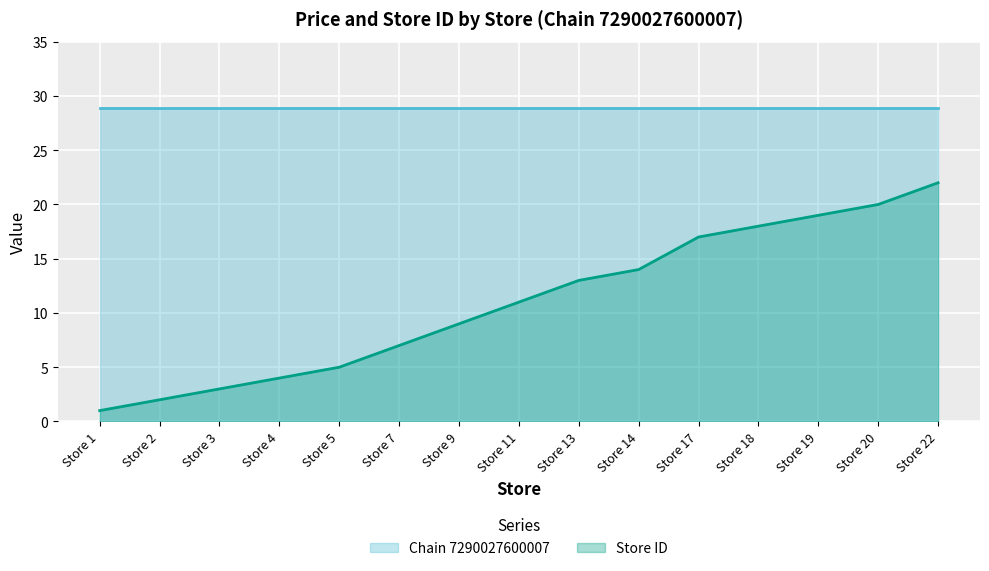

True or false: Chain 7290027600007 and Store ID intersect in this chart.

False